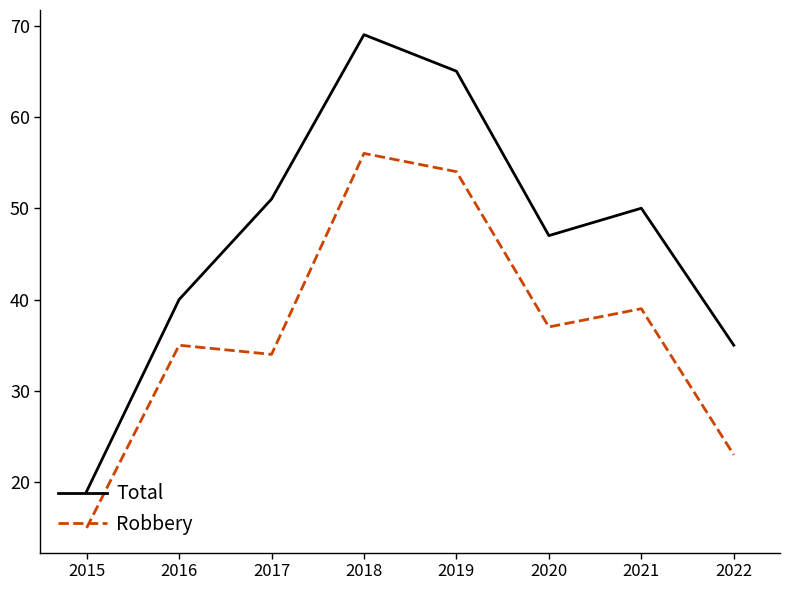

At which label does Total reach its peak?

2018